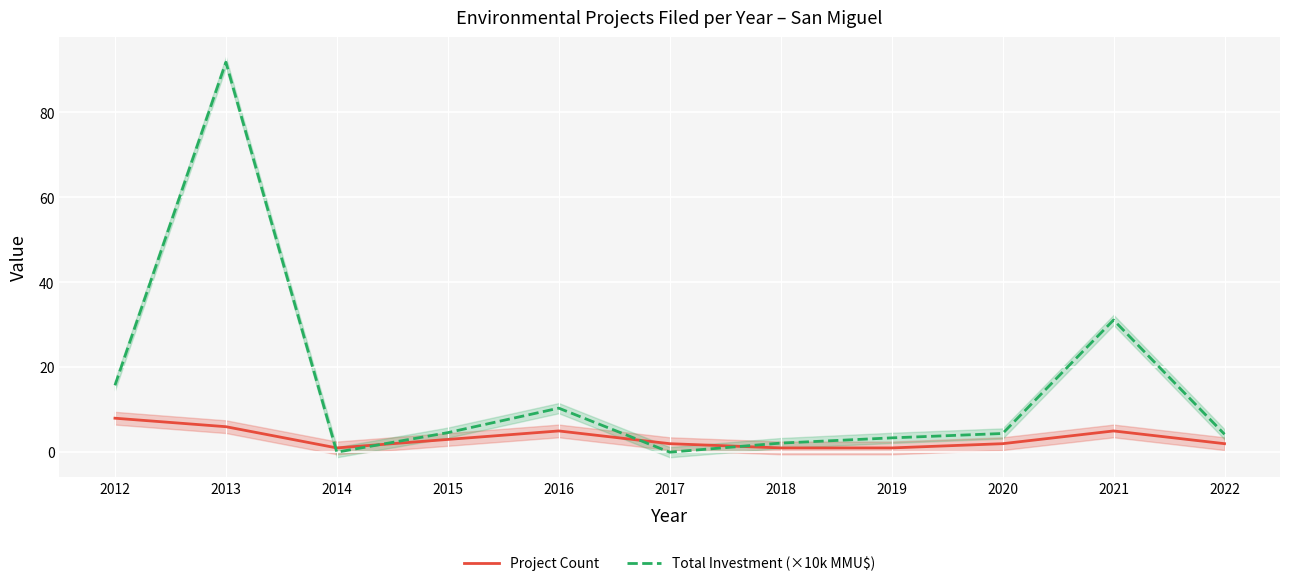

Between which two adjacent categories do Project Count and Total Investment (×10k MMU$) first intersect?

2013 and 2014